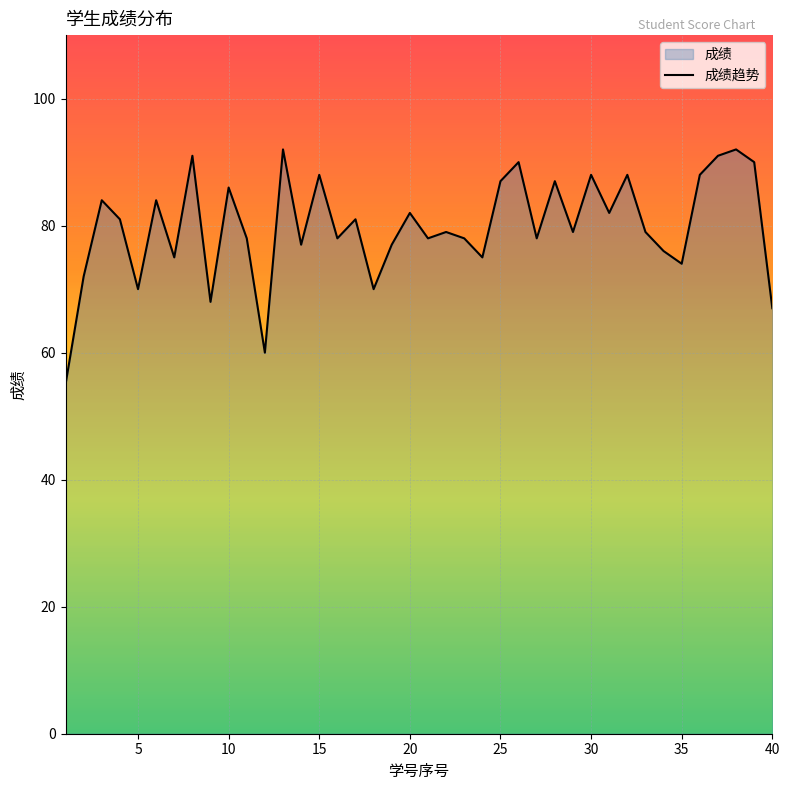

True or false: there are more than 2 points higher than both neighbors.

True